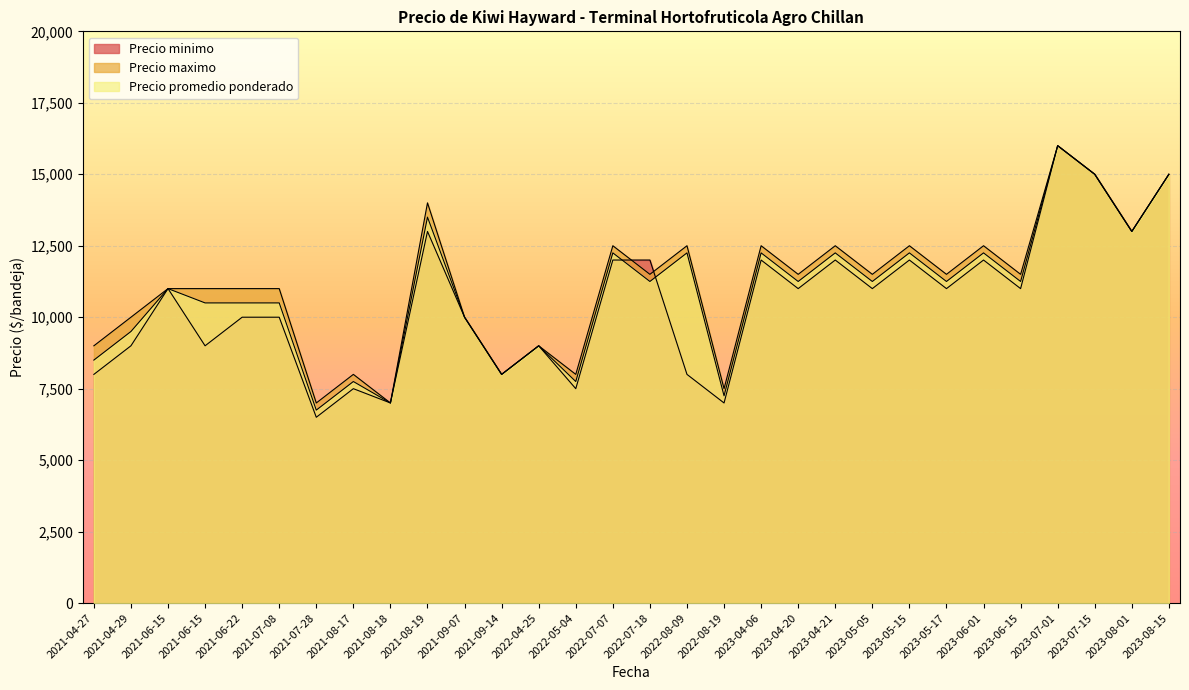

How many distinct data groups are displayed?

3